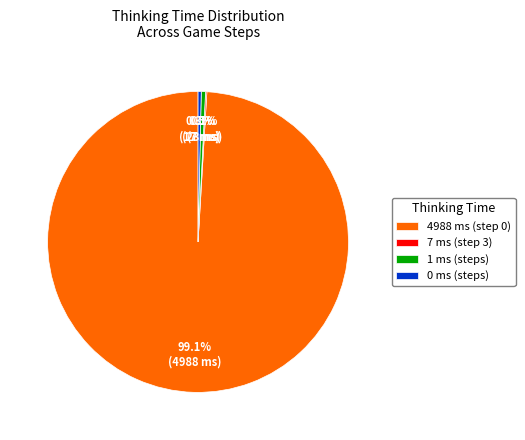

Do 4988 ms (step 0) and 1 ms (steps) together represent more than half of the pie?

Yes